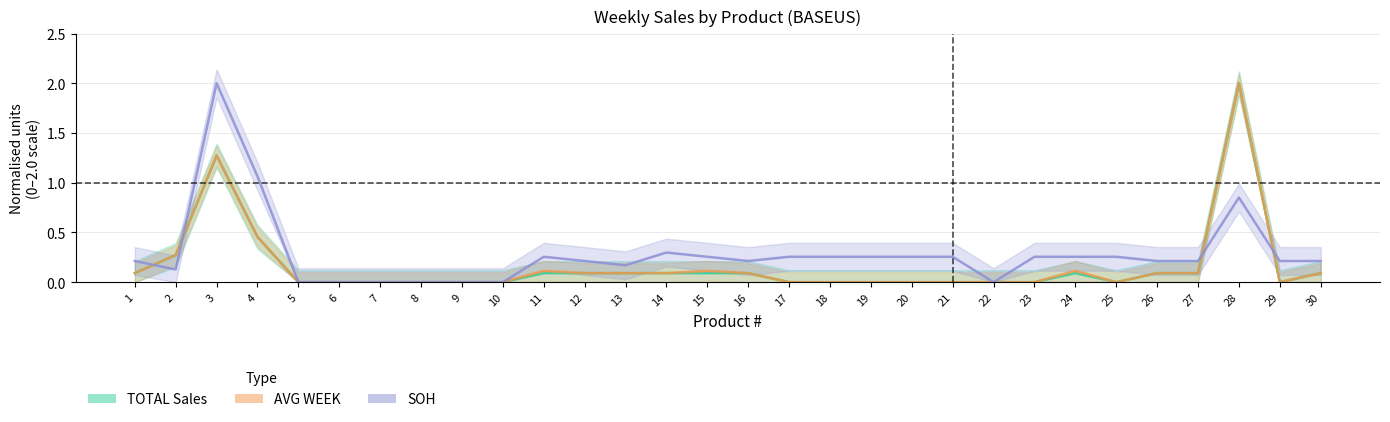

True or false: AVG WEEK (normalised) and TOTAL Sales (normalised) cross at least once.

False